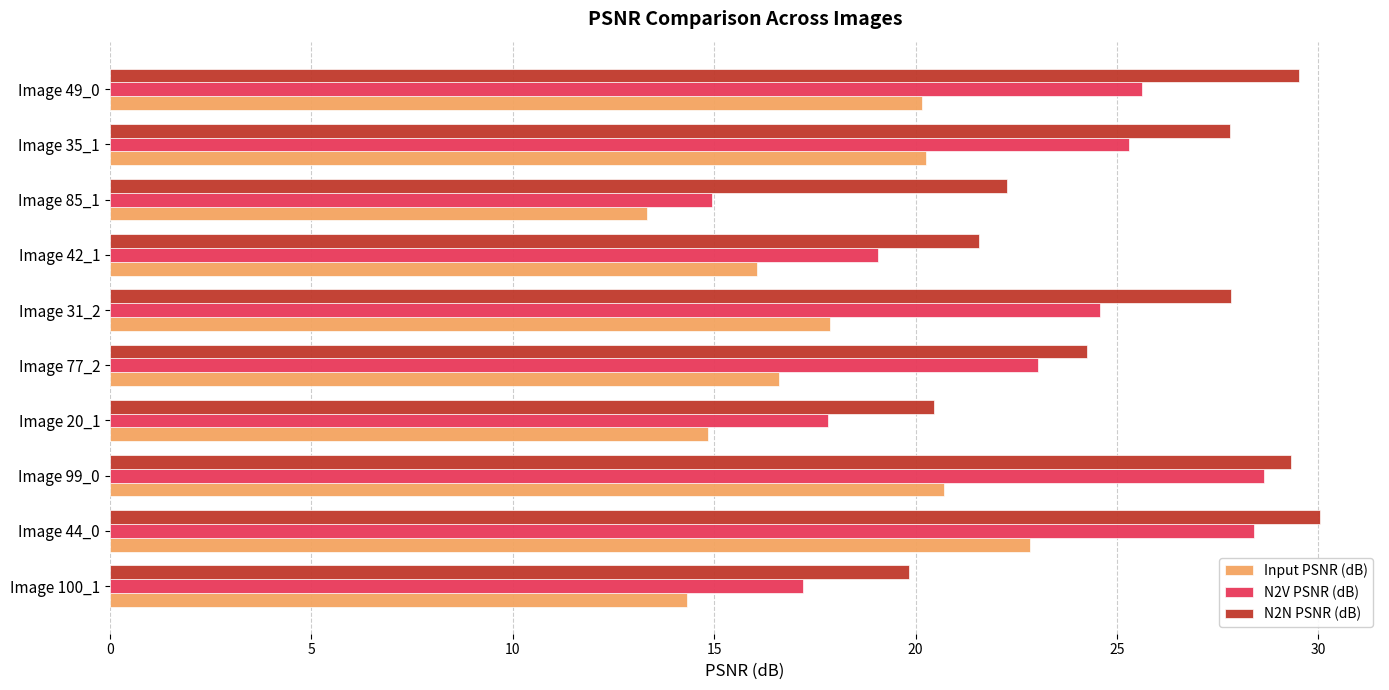

Which series has the largest range (max minus min)?

N2V PSNR (dB)